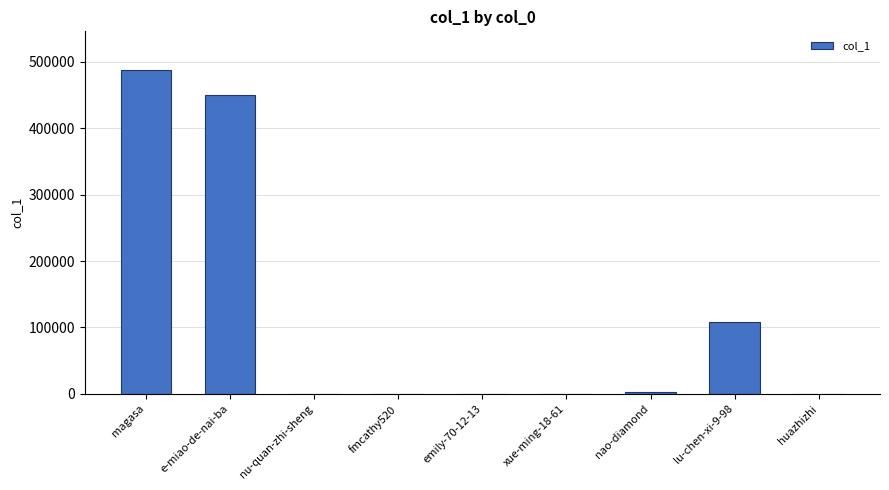

What is the change in value from magasa to lu-chen-xi-9-98?

-378580